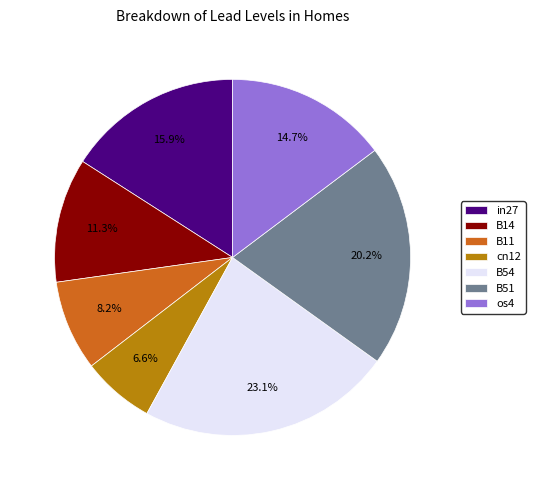

Rank the categories by value from highest to lowest.

B54, B51, in27, os4, B14, B11, cn12